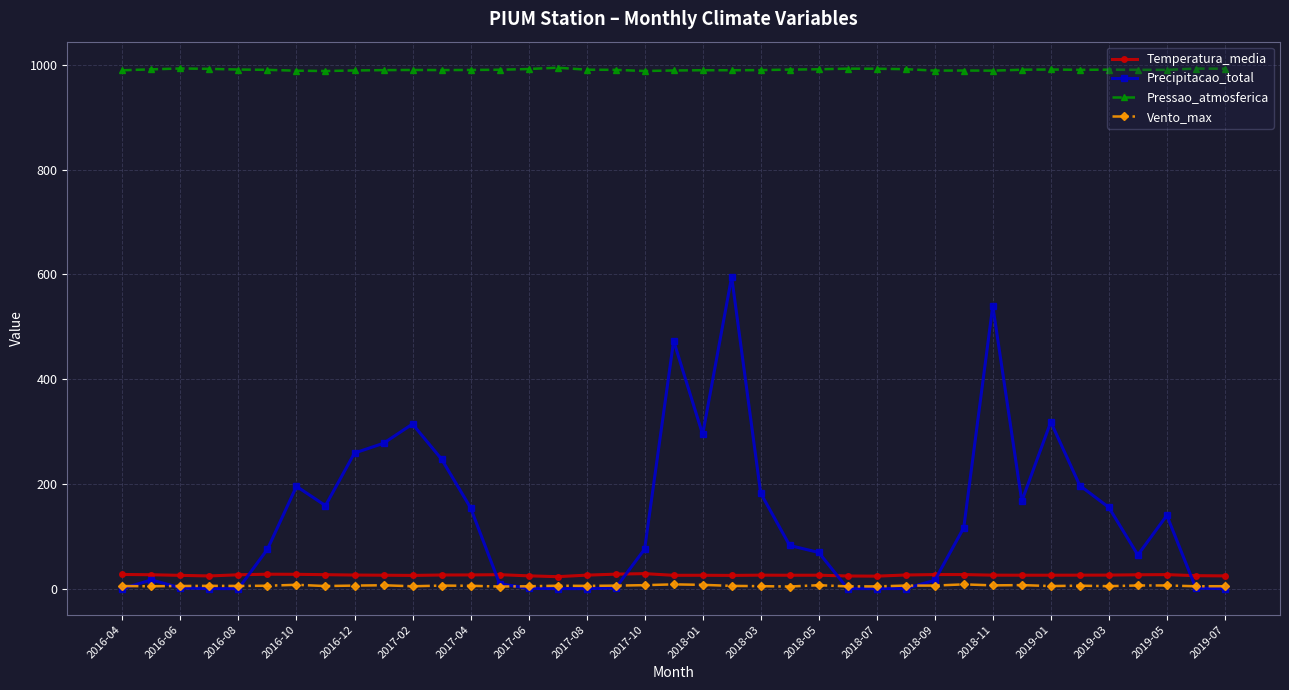

Which series has the largest total across all categories?

Pressao_atmosferica